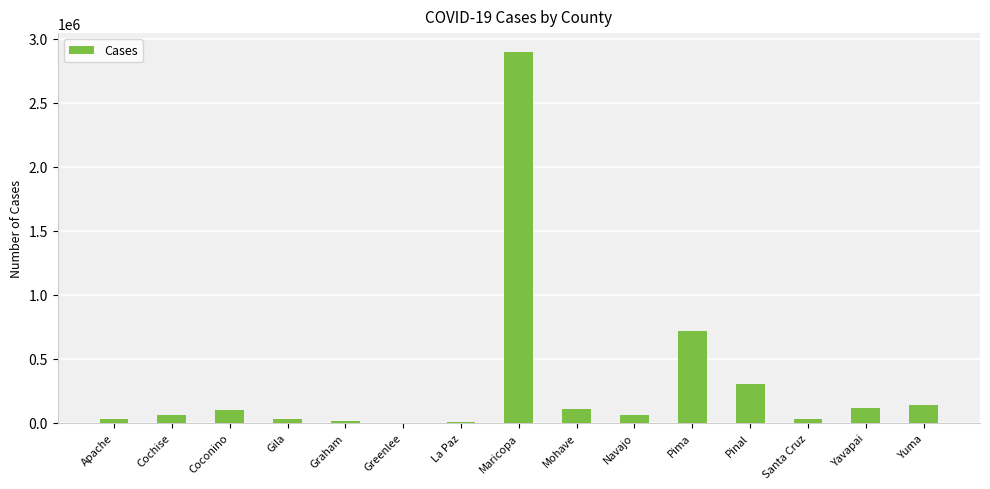

What is the ratio of the value at La Paz to the value at Mohave?

0.1